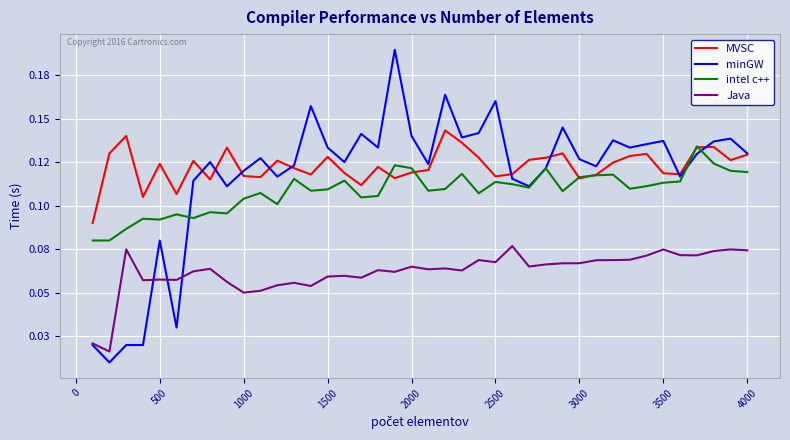

Does the chart have visible grid lines?

Yes